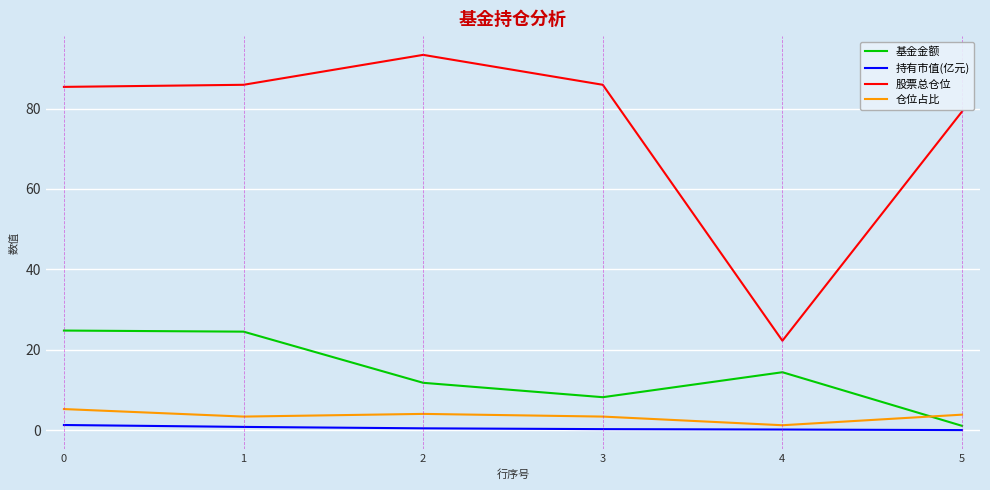

True or false: 股票总仓位 and 基金金额 cross at least once.

False